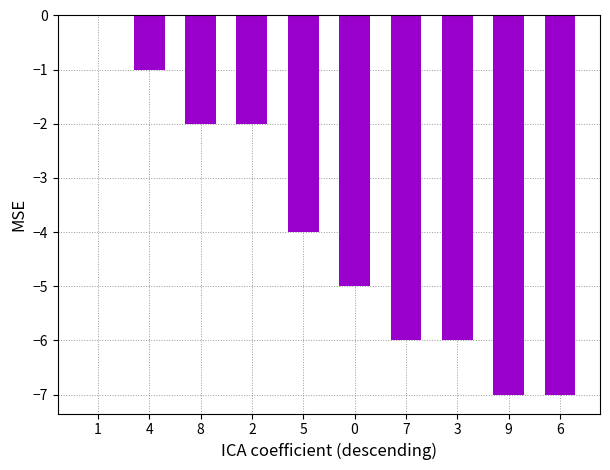

Reading left to right, extract all data points from this chart.

1=0	4=-1	8=-2	2=-2	5=-4	0=-5	7=-6	3=-6	9=-7	6=-7